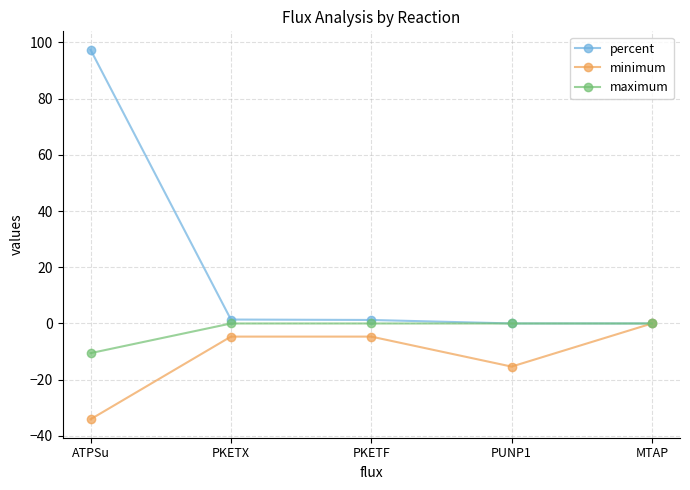

What is the average value of the percent series?

20.0